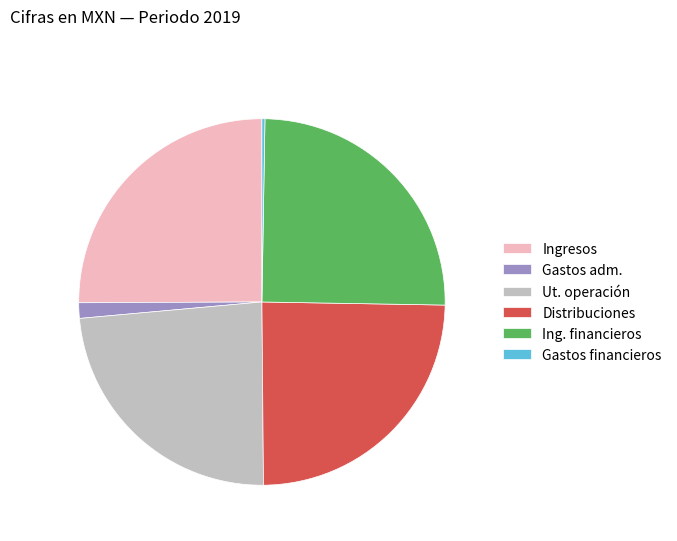

Is it true that Ingresos is 11% of the pie?

False